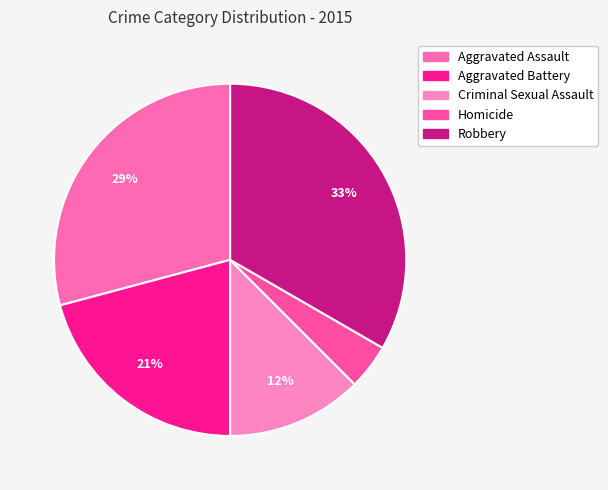

To the nearest percent, what portion does Aggravated Battery represent?

21%